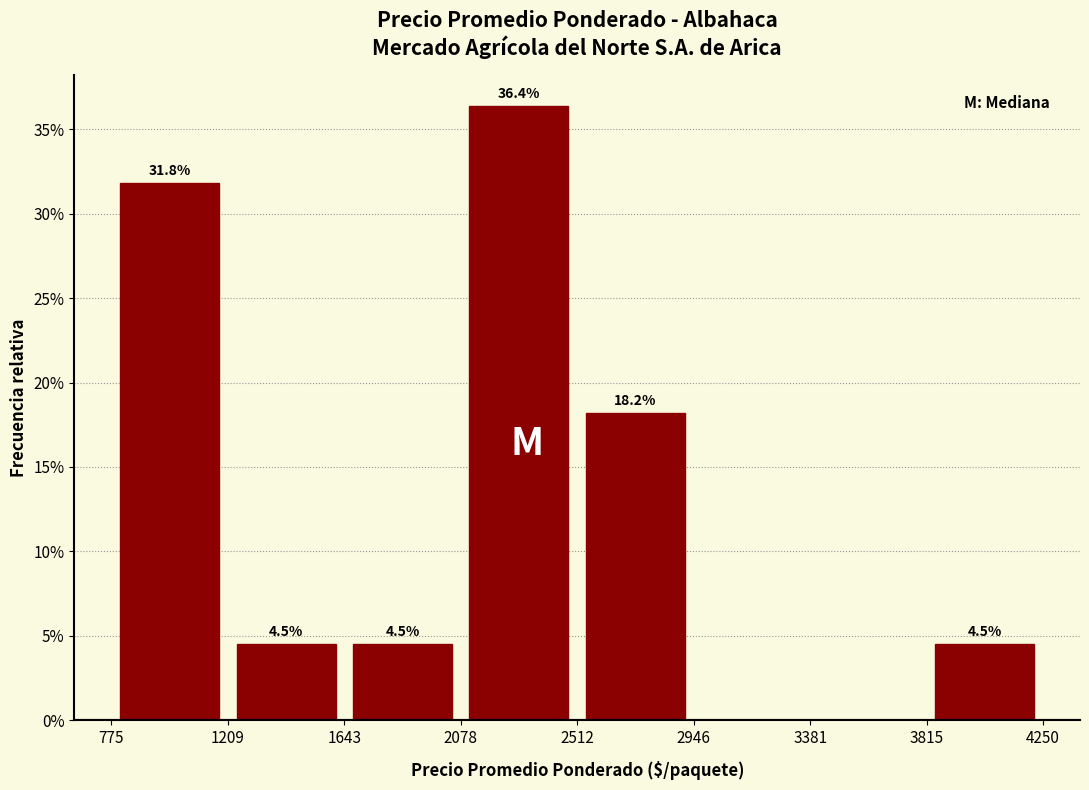

Over which range of the x-axis is the bar tallest?

2078 to 2512